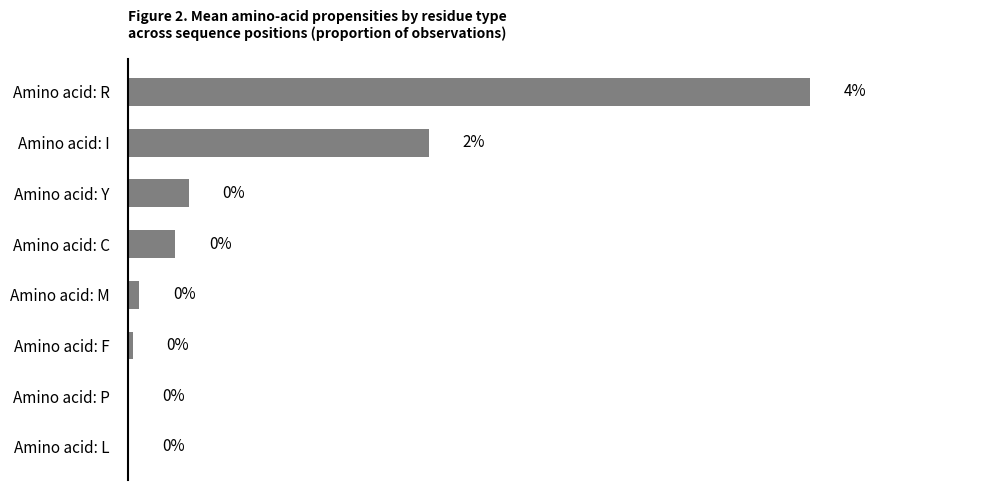

Are the bars horizontal?

Yes